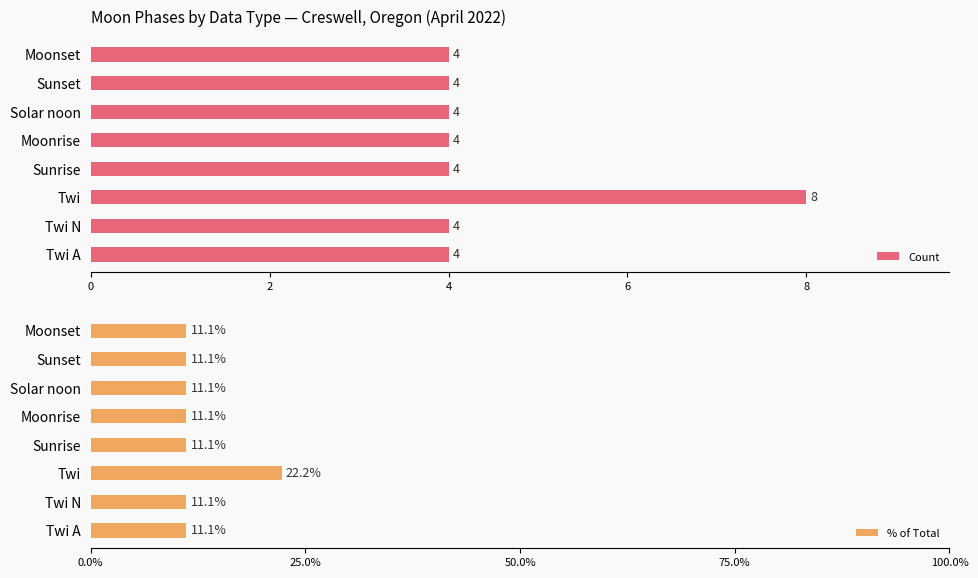

True or false: Count has a value of 3 at Solar noon.

False